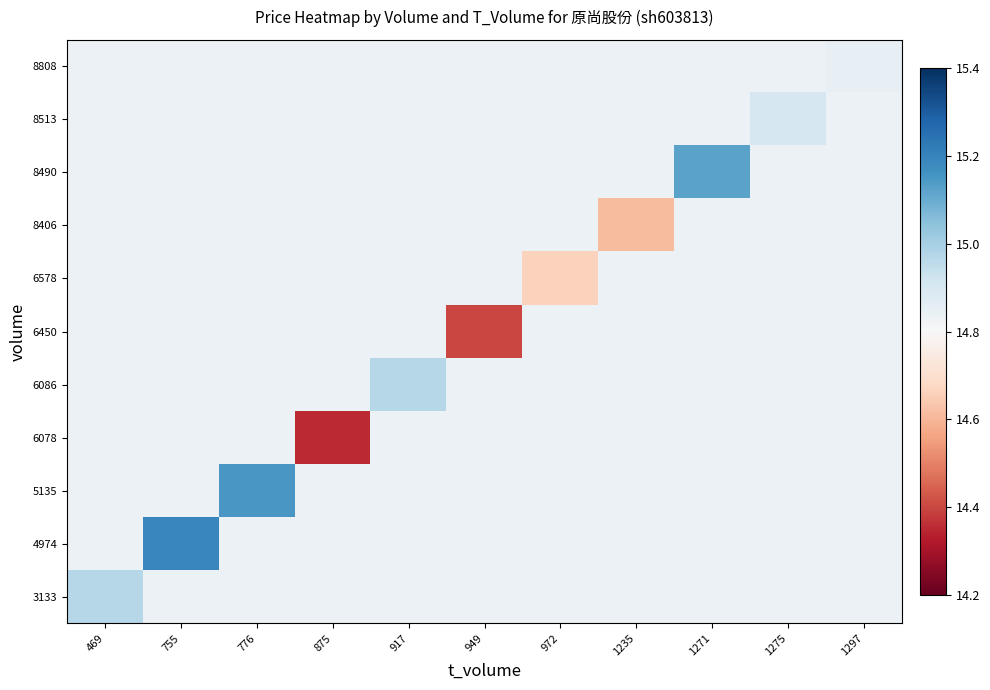

How many data points does each series have?

11